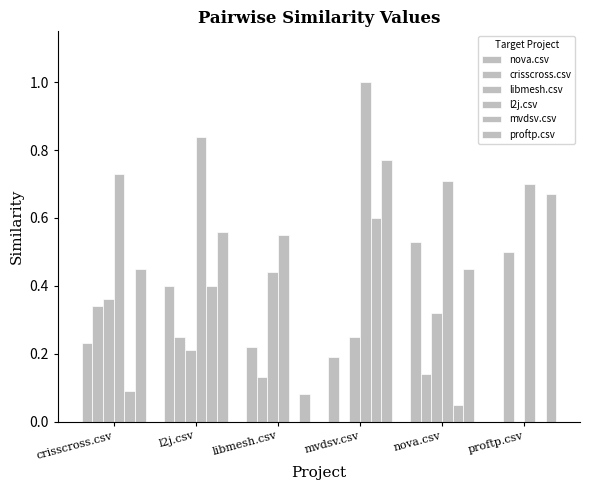

Reading right to left, transcribe all the data shown in this chart.

nova.csv: 0.0	0.5	0.2	0.2	0.4	0.2
crisscross.csv: 0.5	0.1	0.0	0.1	0.2	0.3
libmesh.csv: 0.0	0.3	0.2	0.4	0.2	0.4
l2j.csv: 0.7	0.7	1.0	0.6	0.8	0.7
mvdsv.csv: 0.0	0.1	0.6	0.0	0.4	0.1
proftp.csv: 0.7	0.5	0.8	0.1	0.6	0.5